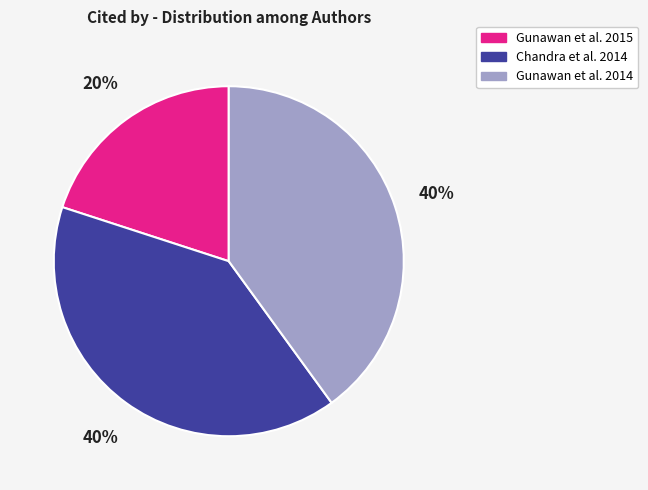

To the nearest percent, what is the difference between the largest and smallest slice percentages?

20%